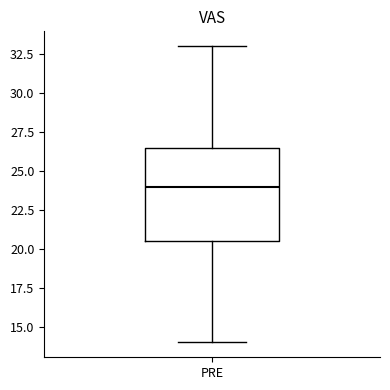

Transcribe this box plot: give where the median line is, the range the box spans, and where the two whiskers end, as read against the y-axis. The values are not printed on the chart, so give them approximately, as read against the axis.

median 24.0, box 20.5 to 26.5, whiskers 14.0 to 33.0